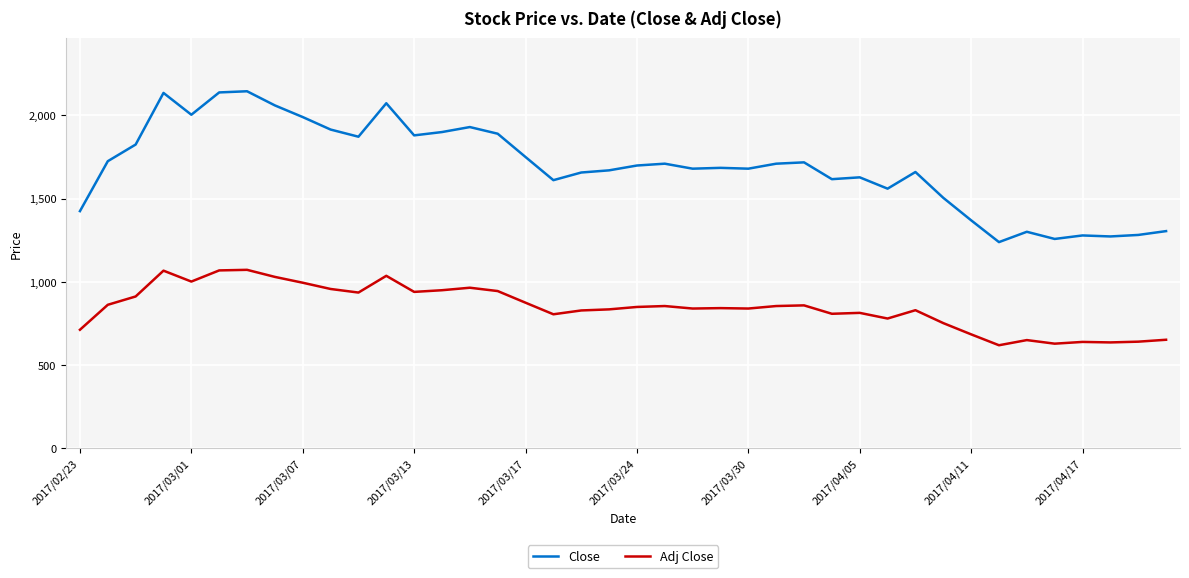

What is the minimum value shown in the chart?

619.5